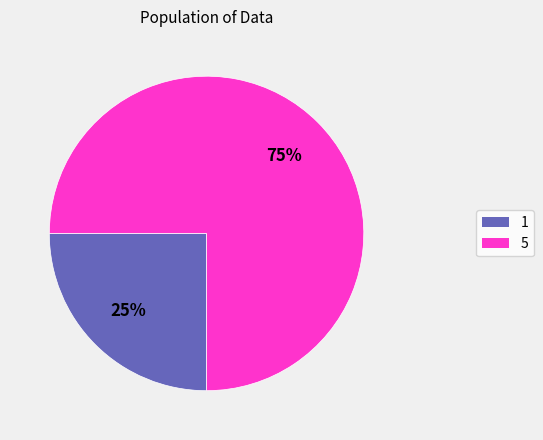

Is there any slice that represents more than half of the pie?

Yes